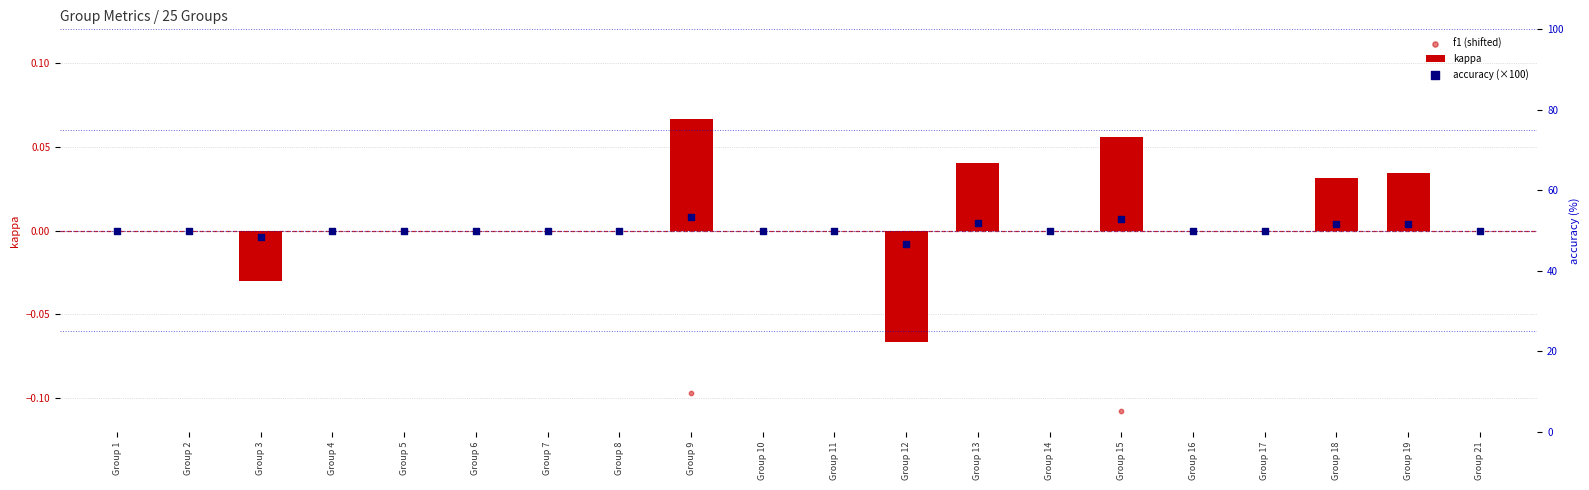

Which series has the widest spread of Y values?

accuracy (×100)